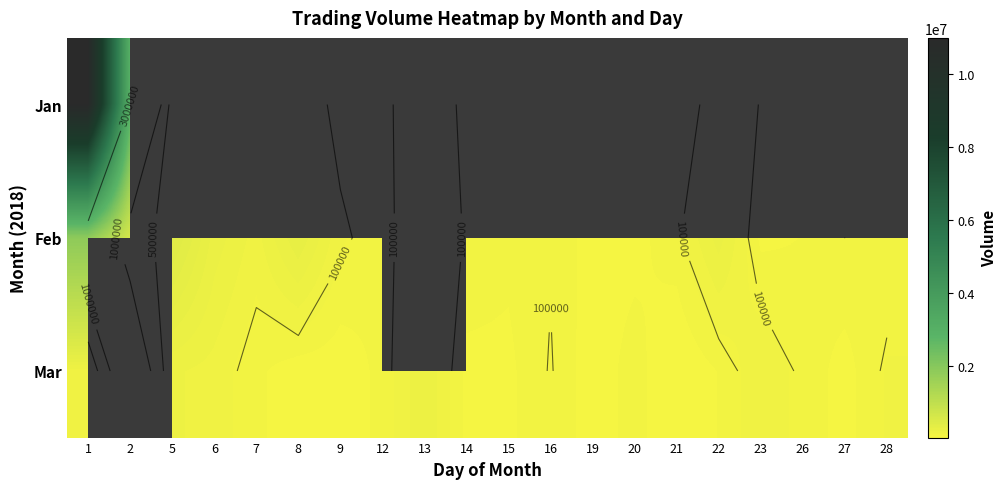

Which has a higher value, 9 or 16?

16